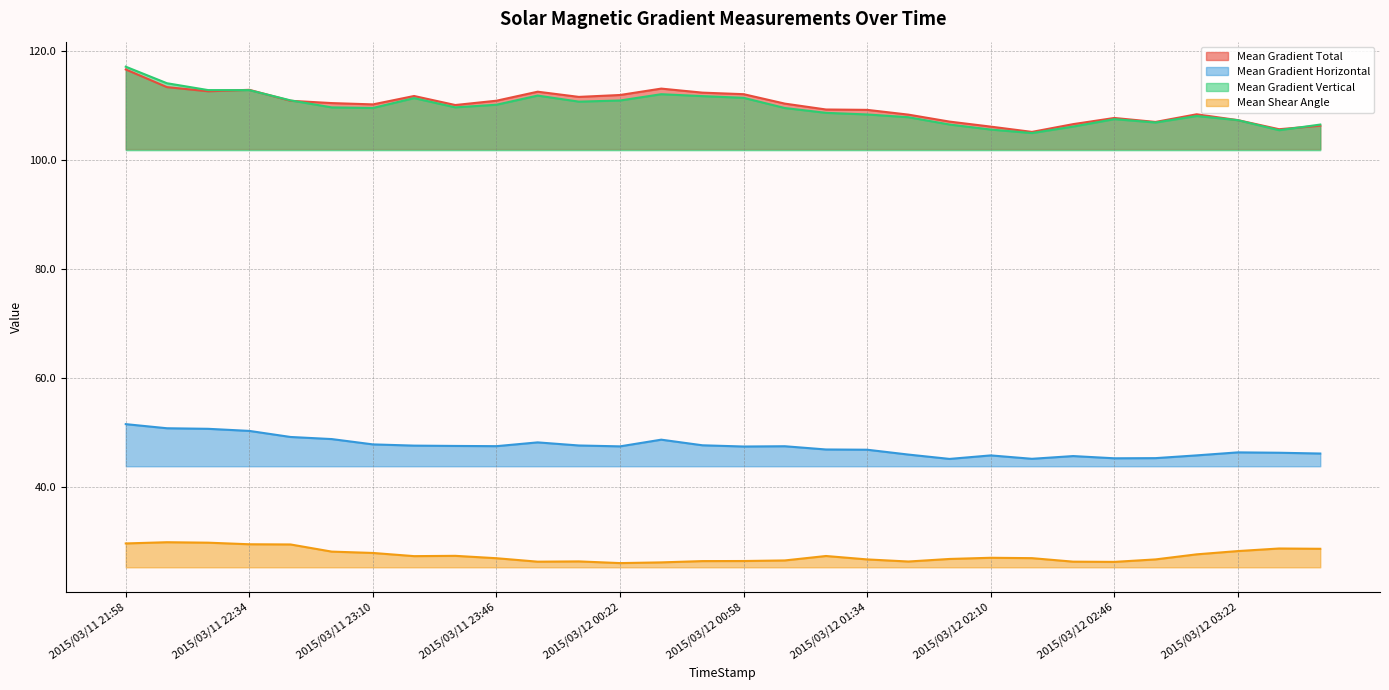

Does the chart display data point markers on the line(s)?

No